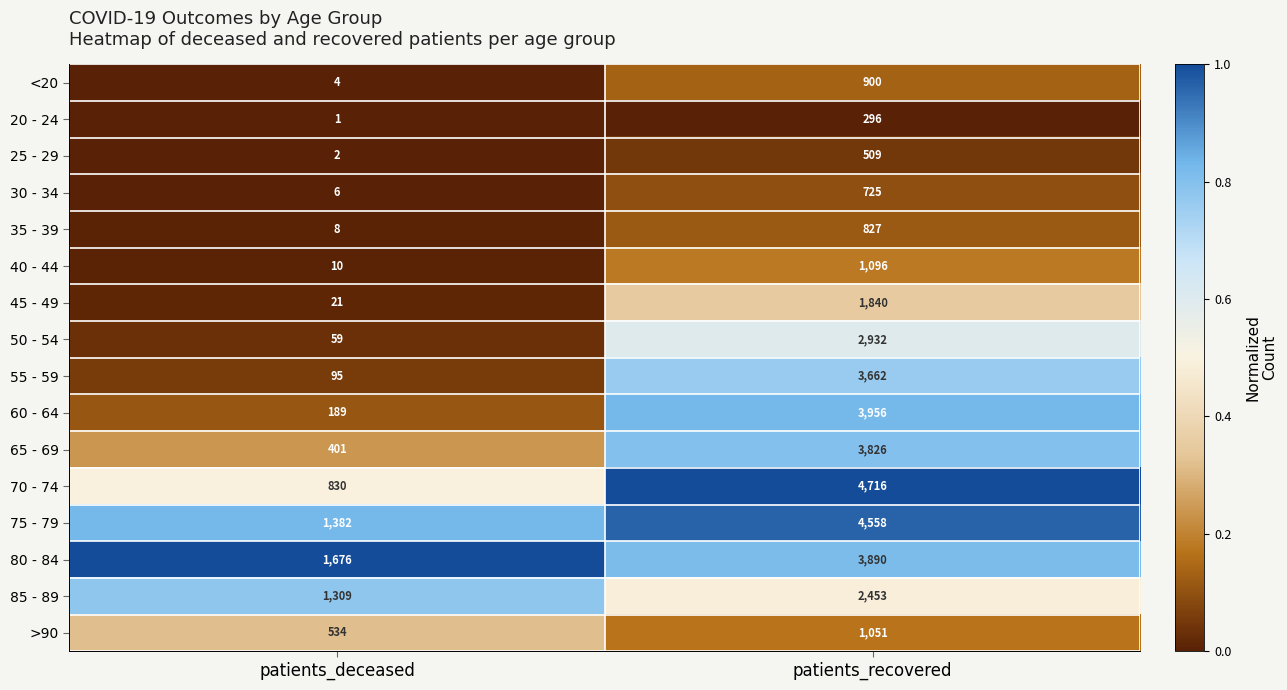

The 50 - 54 series shows 99 at patients_deceased. True or false?

False